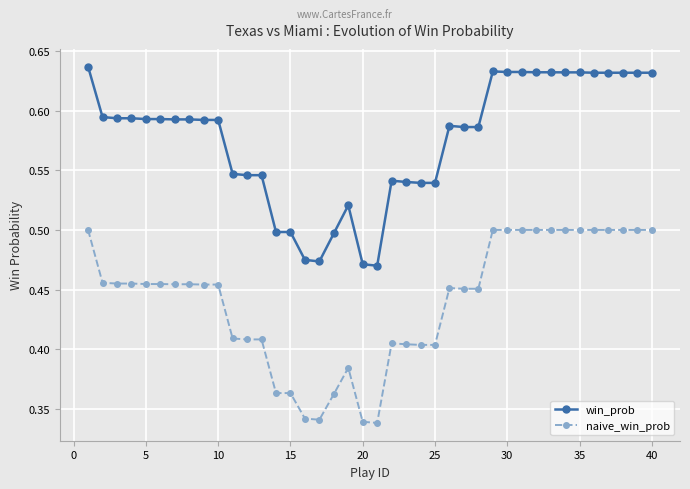

True or false: naive_win_prob and win_prob cross at least once.

False